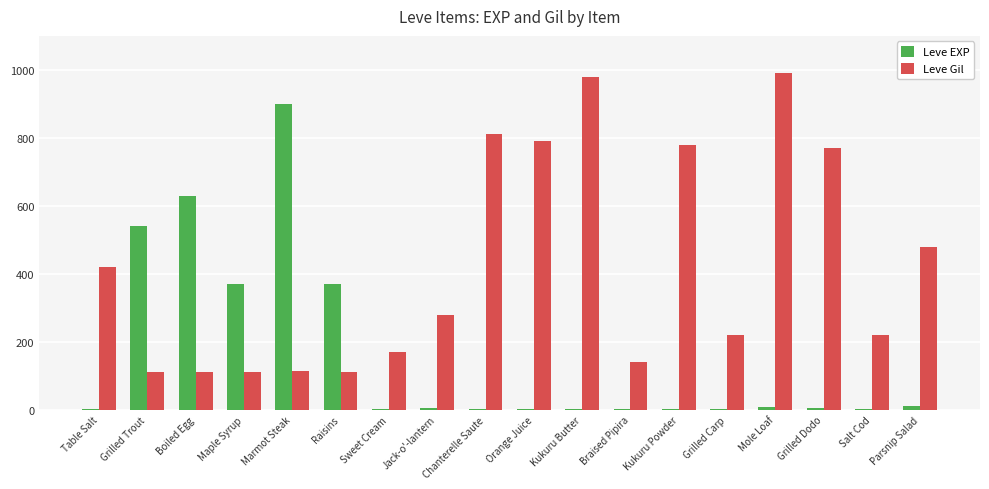

Which series changed the most between Braised Pipira and Grilled Dodo?

Leve Gil